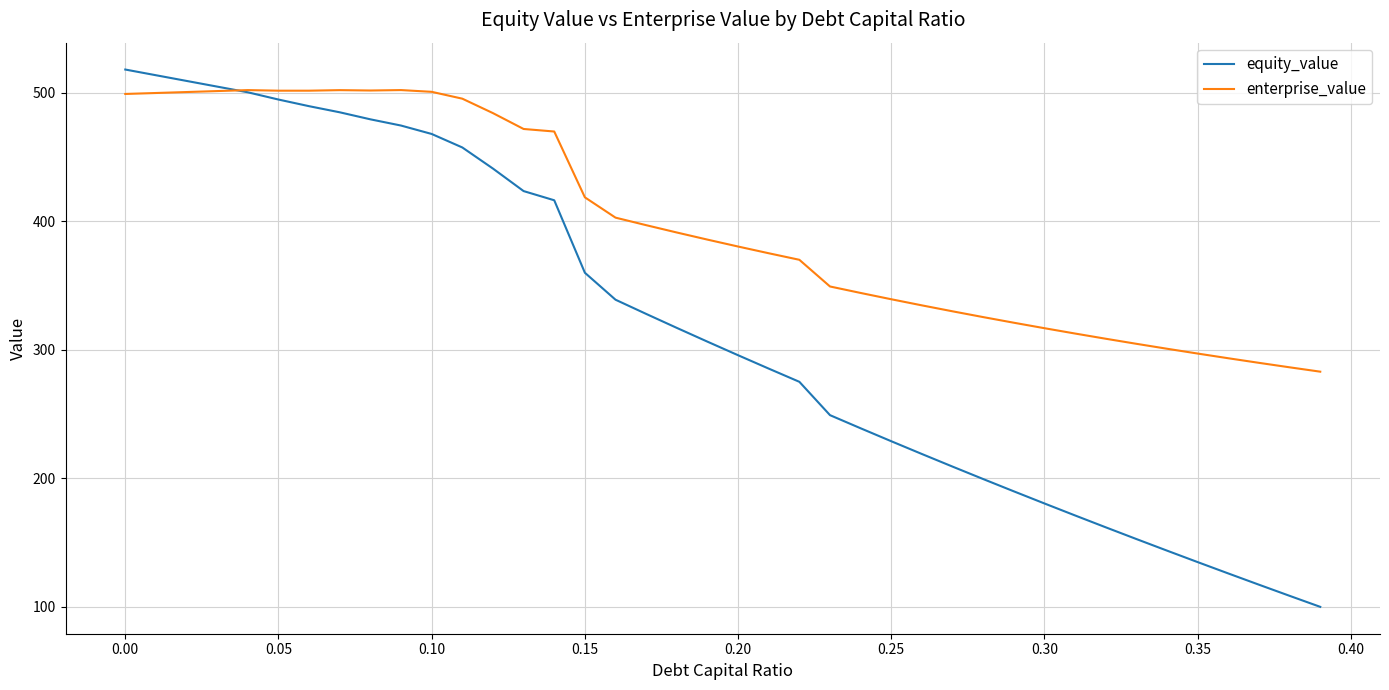

Which series has the largest range (max minus min)?

equity_value